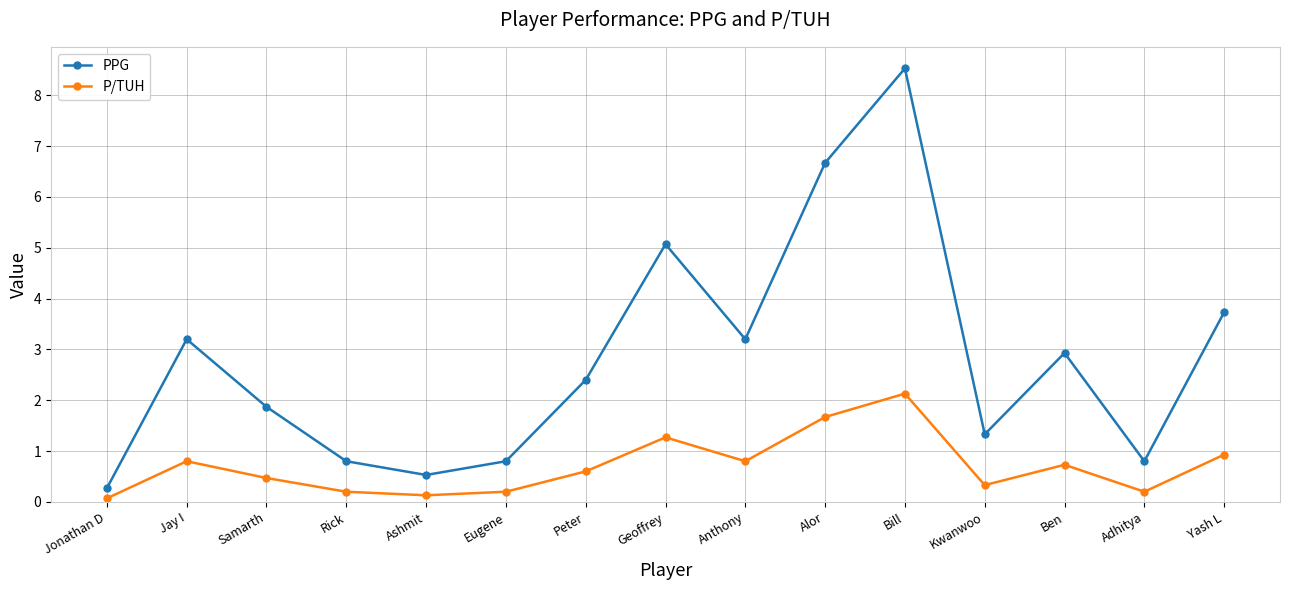

What is the label of the 13th point from the right?

Samarth